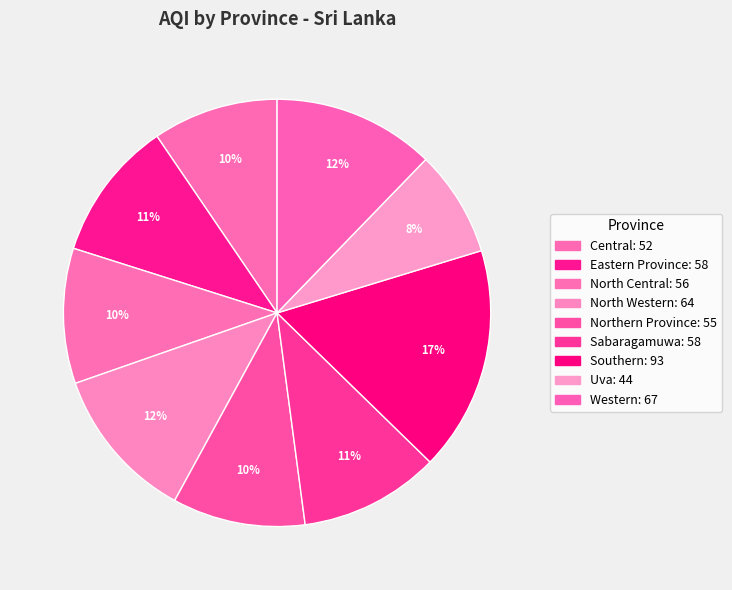

Which category has the smallest portion of the pie?

Uva